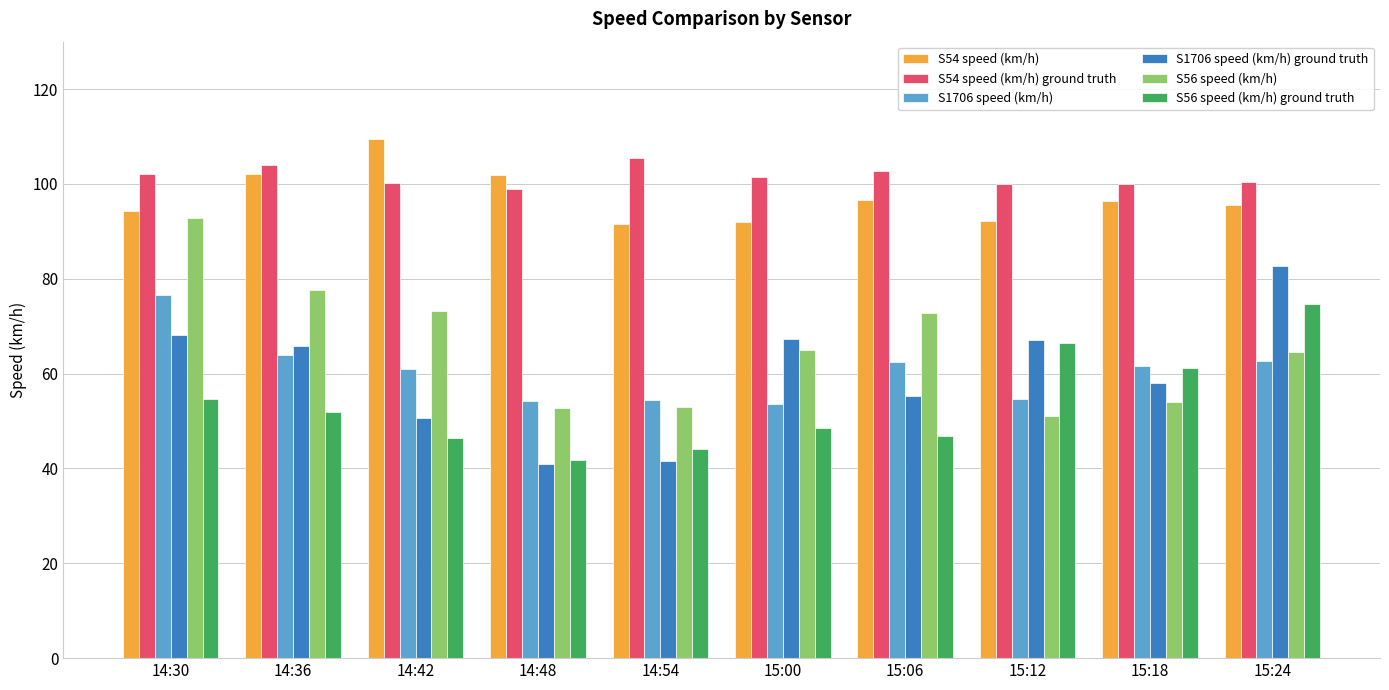

What is the lowest value of the S54 speed (km/h) ground truth series?

99.0